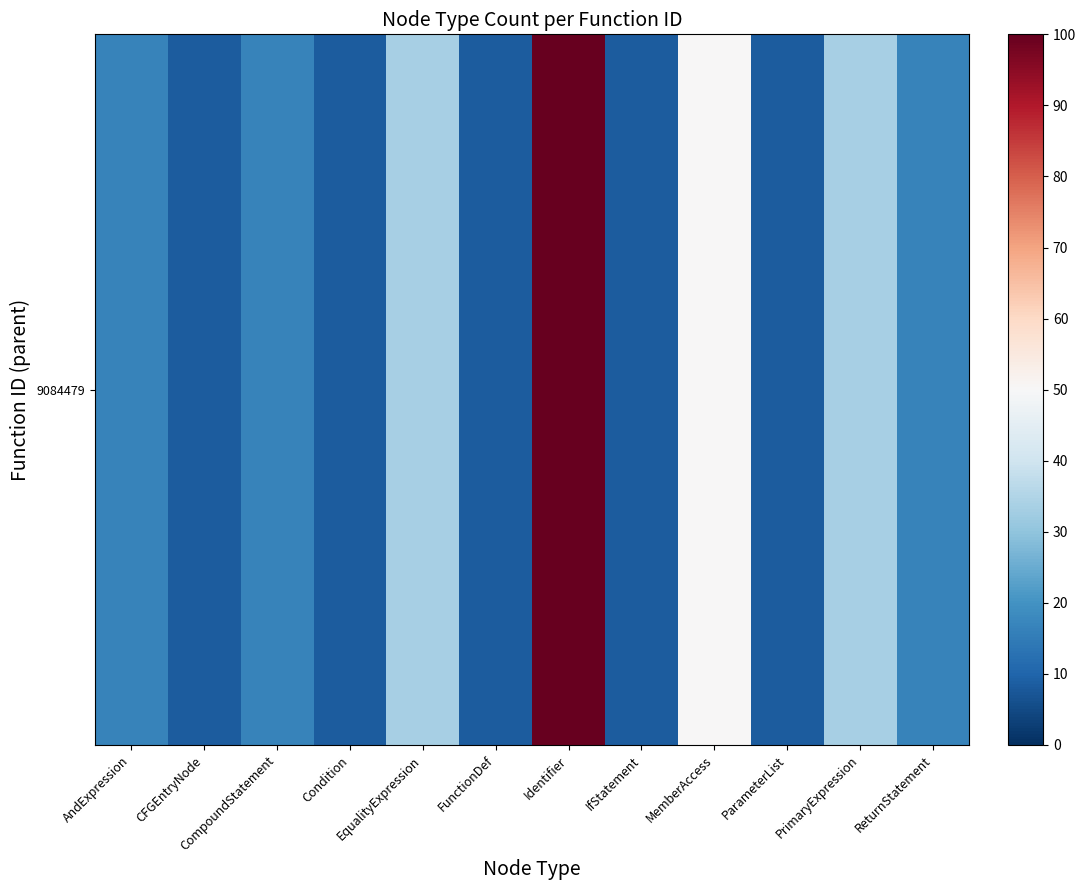

The chart shows a value of 13.7 at ParameterList. True or false?

False